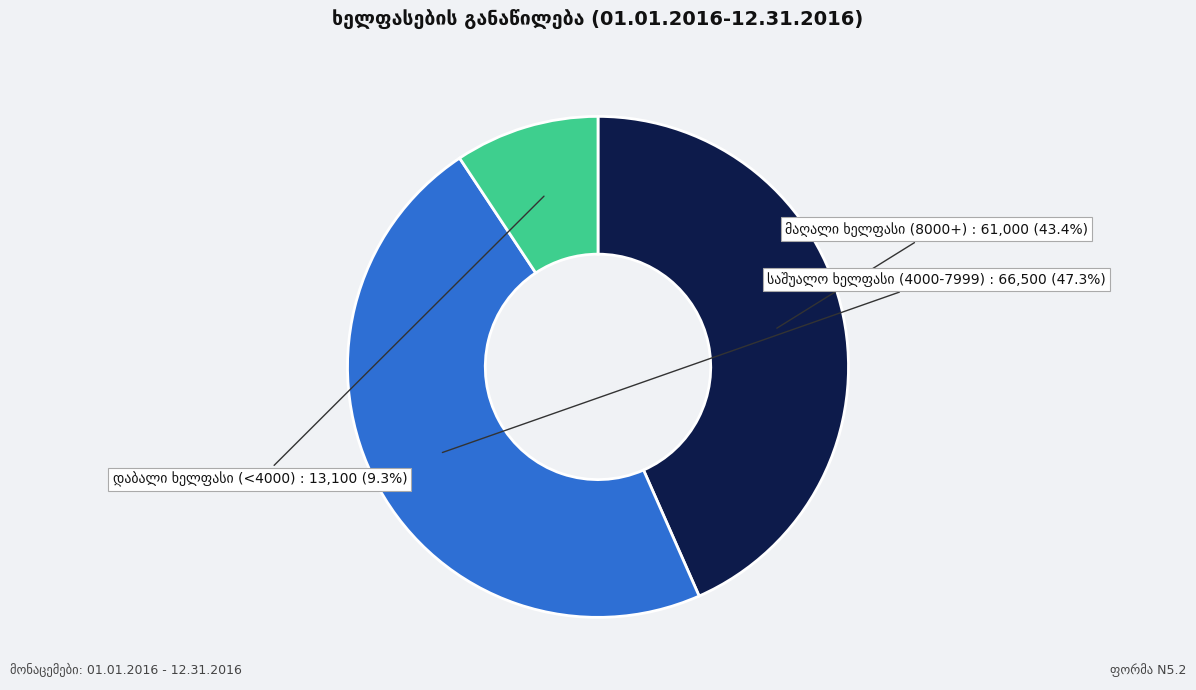

To the nearest percent, what is the average slice percentage?

33%